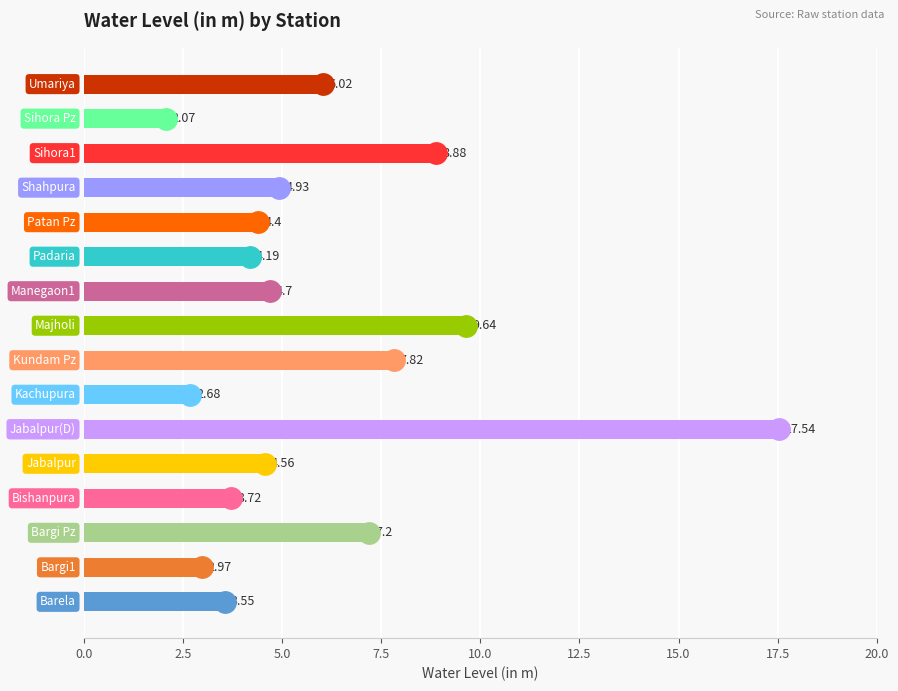

What is the difference between the maximum and second lowest values?

14.9